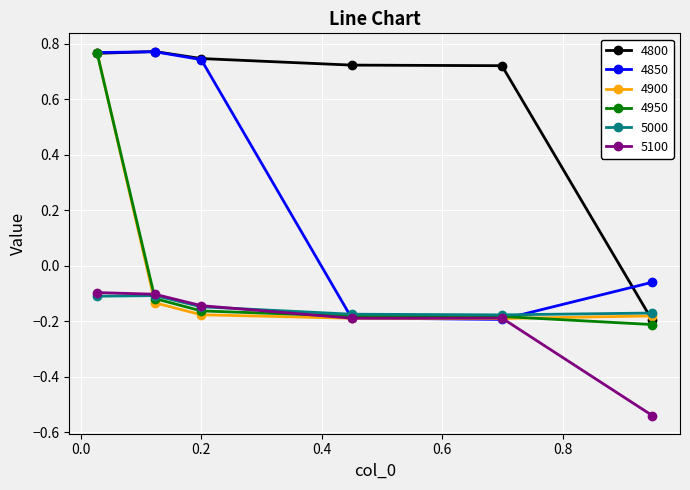

What are all the series names shown in the legend?

4800, 4850, 4900, 4950, 5000, 5100